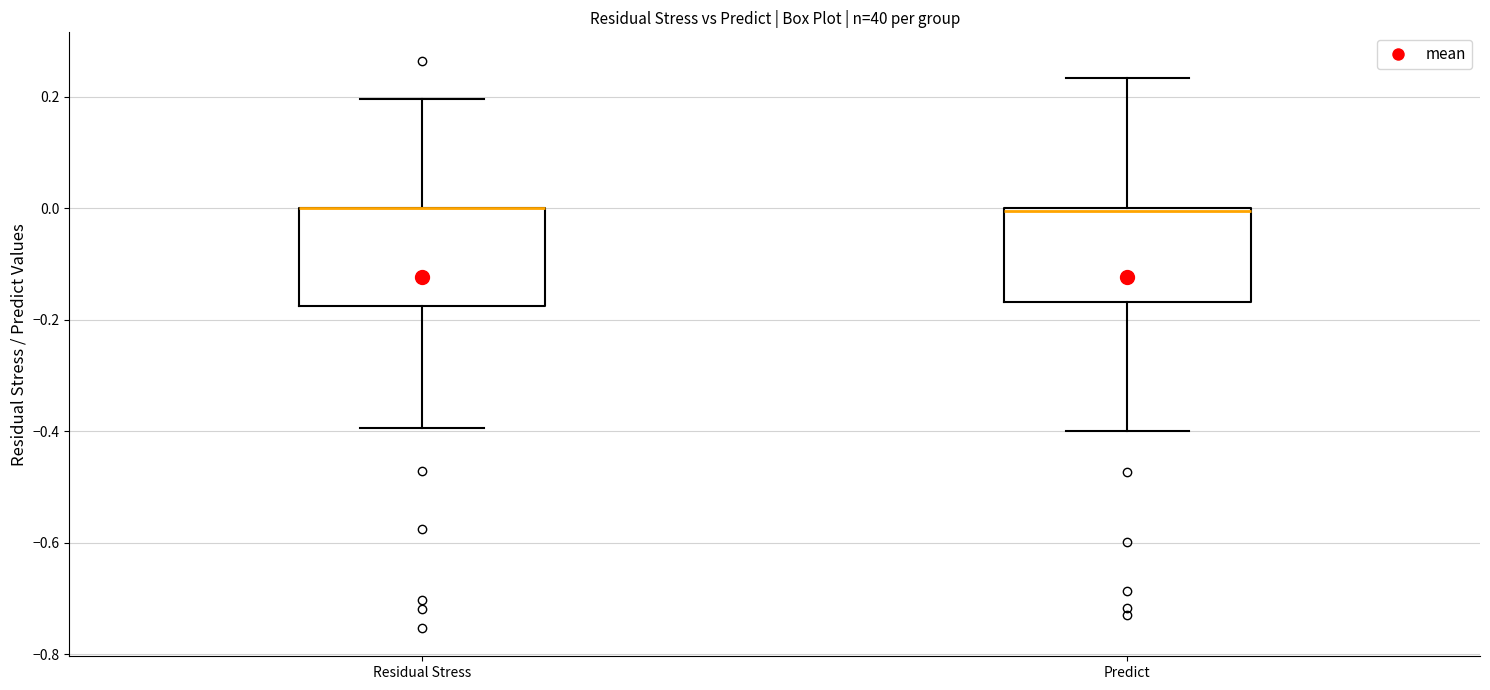

Reading left to right, read every box against the y-axis: the position of its median line, the range the box covers, and the ends of its whiskers. The values are not printed on the chart, so give them approximately, as read against the axis.

Residual Stress: median 0.00 (drawn on the box's upper edge), box -0.18 to 0.00, whiskers -0.40 to 0.20
Predict: median 0.00, box -0.16 to 0.00, whiskers -0.40 to 0.24